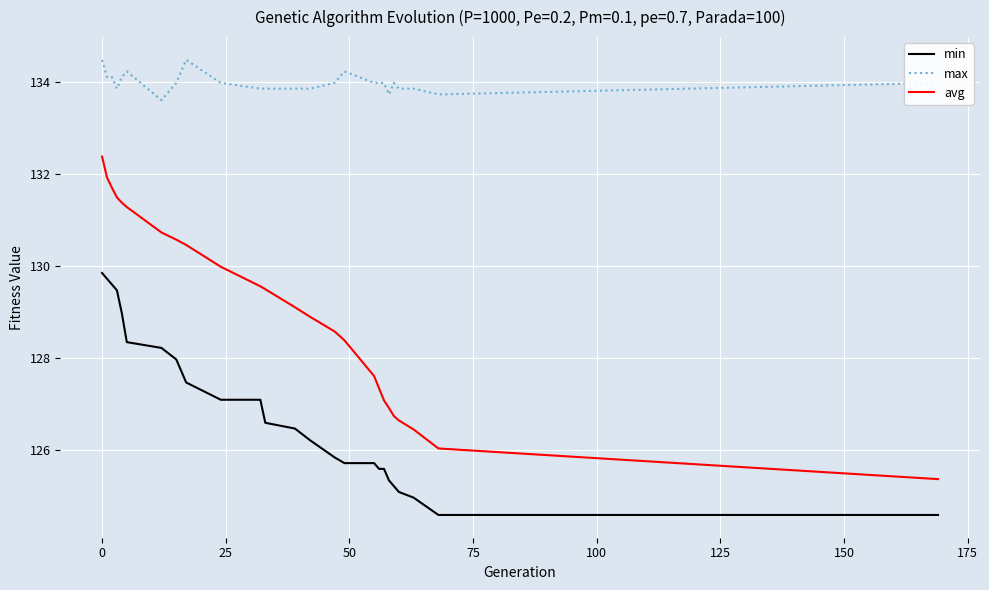

What is the greatest value displayed?

134.5